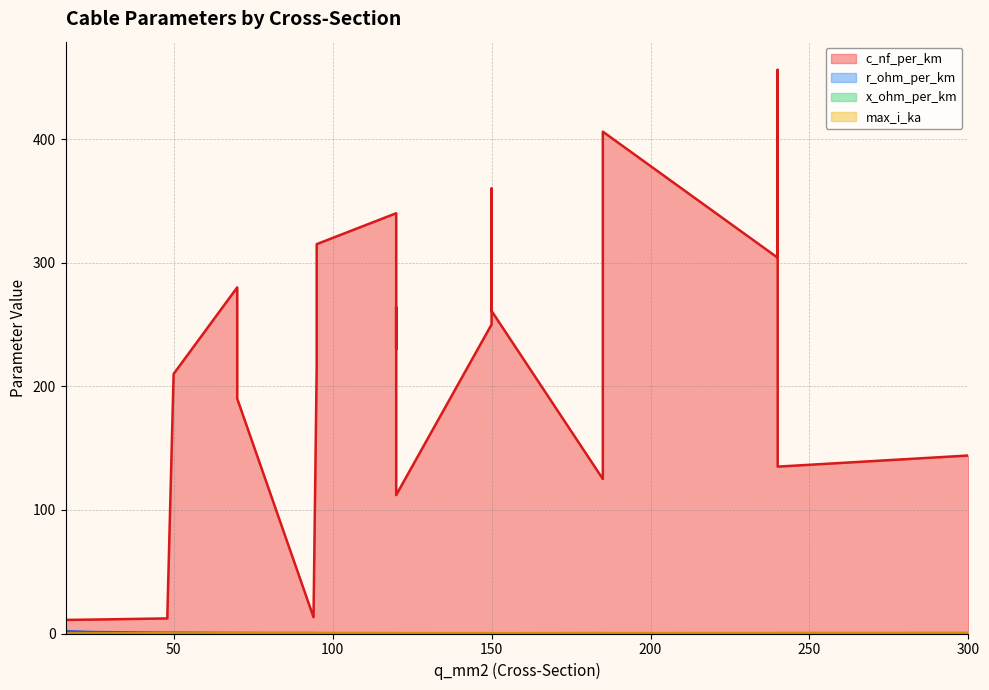

Rank the series at 50 from highest to lowest value.

c_nf_per_km, r_ohm_per_km, max_i_ka, x_ohm_per_km